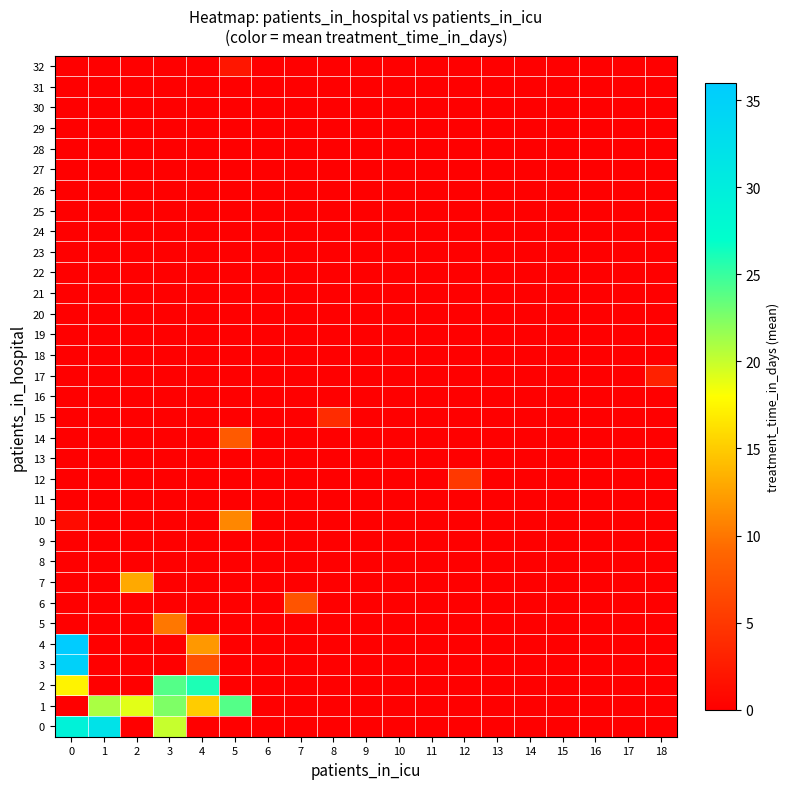

How many positive values does the 3 series have?

2